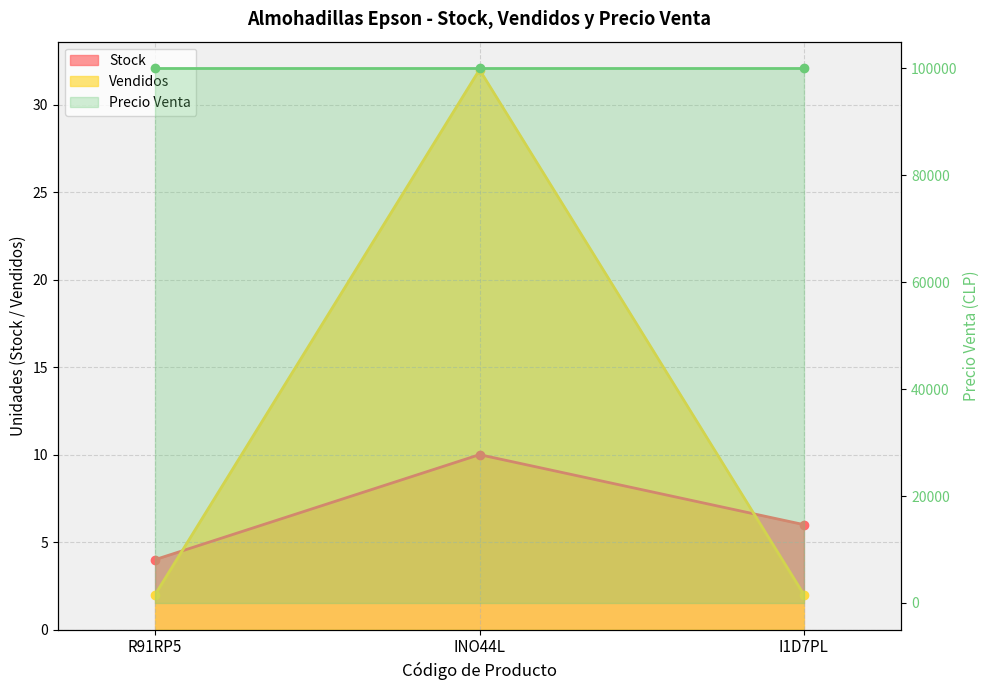

What is the label of the 1st point from the left?

R91RP5